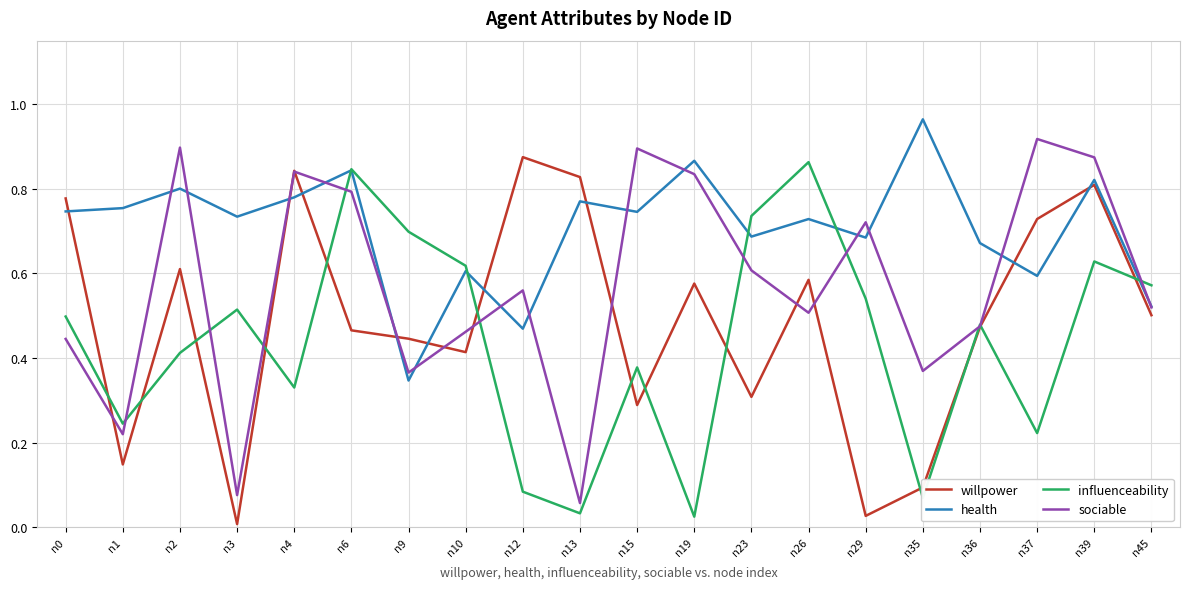

True or false: willpower has a value of 0.2 at n23.

False